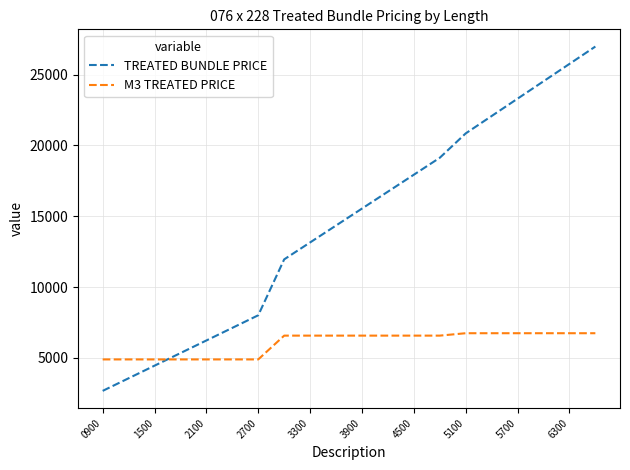

Which series has the largest range (max minus min)?

TREATED BUNDLE PRICE